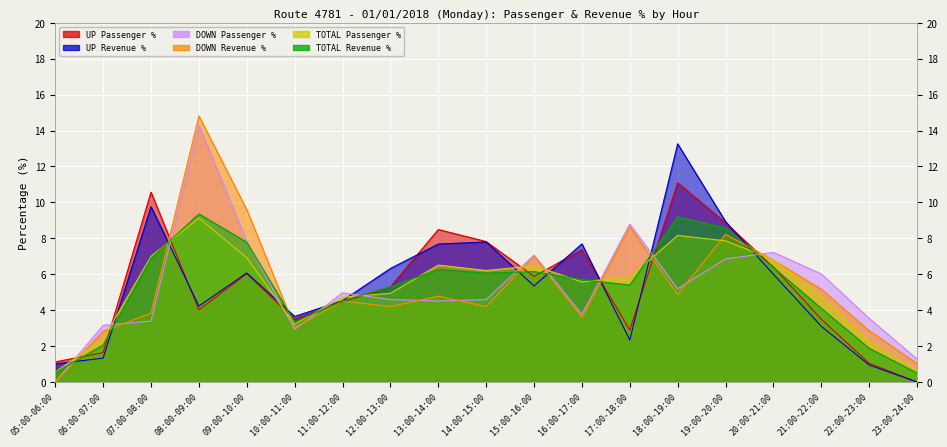

Reading right to left, extract all data points from this chart.

UP Passenger %: 23:00-24:00=0.0	22:00-23:00=1.0	21:00-22:00=3.5	20:00-21:00=6.4	19:00-20:00=8.9	18:00-19:00=11.1	17:00-18:00=2.9	16:00-17:00=7.4	15:00-16:00=5.9	14:00-15:00=7.8	13:00-14:00=8.5	12:00-13:00=5.3	11:00-12:00=4.5	10:00-11:00=3.5	09:00-10:00=6.0	08:00-09:00=4.0	07:00-08:00=10.6	06:00-07:00=1.6	05:00-06:00=1.1
UP Revenue %: 23:00-24:00=0.0	22:00-23:00=0.9	21:00-22:00=3.1	20:00-21:00=6.0	19:00-20:00=8.9	18:00-19:00=13.3	17:00-18:00=2.3	16:00-17:00=7.7	15:00-16:00=5.3	14:00-15:00=7.8	13:00-14:00=7.7	12:00-13:00=6.3	11:00-12:00=4.5	10:00-11:00=3.6	09:00-10:00=6.1	08:00-09:00=4.2	07:00-08:00=9.8	06:00-07:00=1.3	05:00-06:00=1.0
DOWN Passenger %: 23:00-24:00=1.3	22:00-23:00=3.5	21:00-22:00=6.0	20:00-21:00=7.2	19:00-20:00=6.8	18:00-19:00=5.2	17:00-18:00=8.8	16:00-17:00=3.8	15:00-16:00=7.1	14:00-15:00=4.6	13:00-14:00=4.5	12:00-13:00=4.6	11:00-12:00=5.0	10:00-11:00=2.9	09:00-10:00=7.8	08:00-09:00=14.3	07:00-08:00=3.4	06:00-07:00=3.2	05:00-06:00=0.0
DOWN Revenue %: 23:00-24:00=1.0	22:00-23:00=2.9	21:00-22:00=5.2	20:00-21:00=6.8	19:00-20:00=8.2	18:00-19:00=4.9	17:00-18:00=8.7	16:00-17:00=3.6	15:00-16:00=7.0	14:00-15:00=4.2	13:00-14:00=4.8	12:00-13:00=4.2	11:00-12:00=4.5	10:00-11:00=3.0	09:00-10:00=9.6	08:00-09:00=14.8	07:00-08:00=3.8	06:00-07:00=2.8	05:00-06:00=0.0
TOTAL Passenger %: 23:00-24:00=0.6	22:00-23:00=2.3	21:00-22:00=4.8	20:00-21:00=6.8	19:00-20:00=7.9	18:00-19:00=8.2	17:00-18:00=5.8	16:00-17:00=5.6	15:00-16:00=6.5	14:00-15:00=6.2	13:00-14:00=6.5	12:00-13:00=4.9	11:00-12:00=4.7	10:00-11:00=3.2	09:00-10:00=6.9	08:00-09:00=9.1	07:00-08:00=7.0	06:00-07:00=2.4	05:00-06:00=0.6
TOTAL Revenue %: 23:00-24:00=0.5	22:00-23:00=1.9	21:00-22:00=4.1	20:00-21:00=6.4	19:00-20:00=8.6	18:00-19:00=9.2	17:00-18:00=5.4	16:00-17:00=5.7	15:00-16:00=6.2	14:00-15:00=6.1	13:00-14:00=6.3	12:00-13:00=5.3	11:00-12:00=4.5	10:00-11:00=3.4	09:00-10:00=7.8	08:00-09:00=9.4	07:00-08:00=6.9	06:00-07:00=2.1	05:00-06:00=0.5